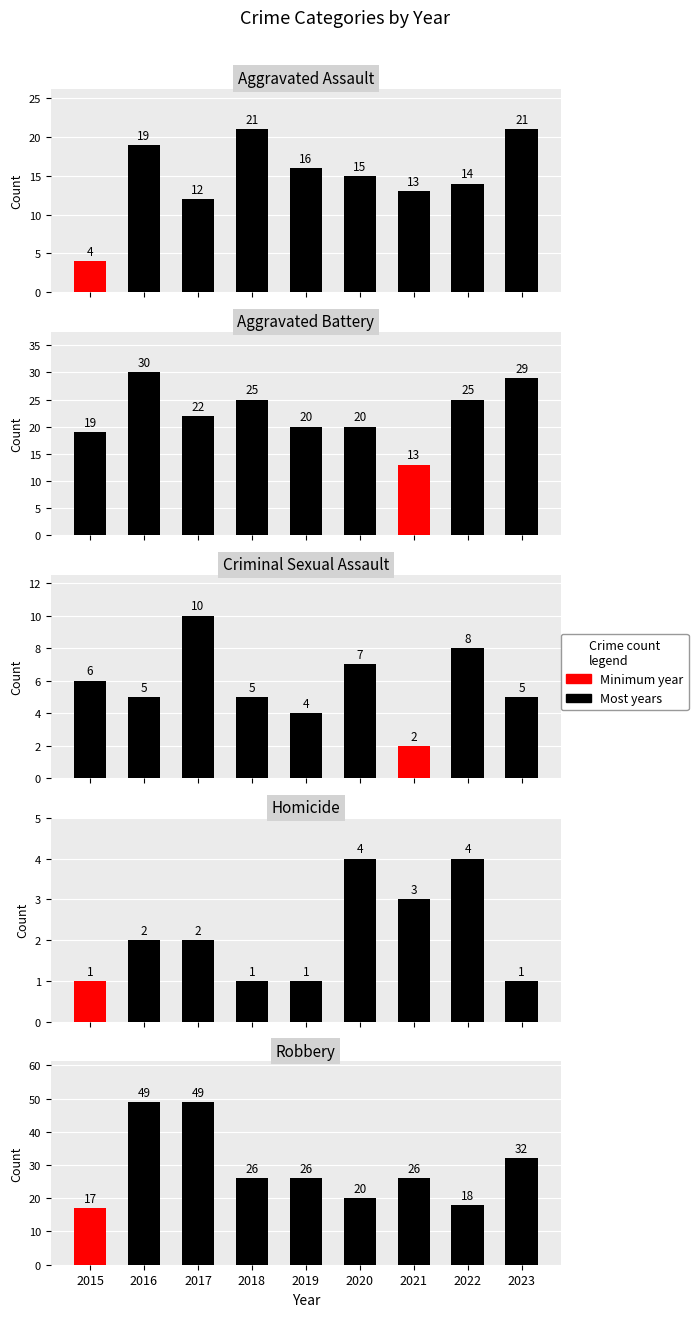

The value of Criminal Sexual Assault at 2022 is 11. True or false?

False